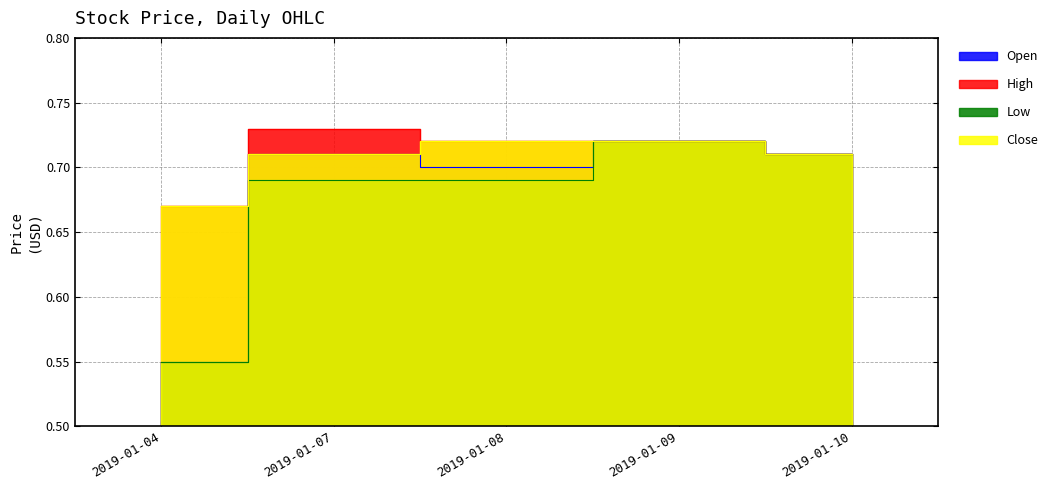

Reading left to right, what are all the values shown in this chart?

Open: 0.6	0.7	0.7	0.7	0.7
High: 0.7	0.7	0.7	0.7	0.7
Low: 0.6	0.7	0.7	0.7	0.7
Close: 0.7	0.7	0.7	0.7	0.7